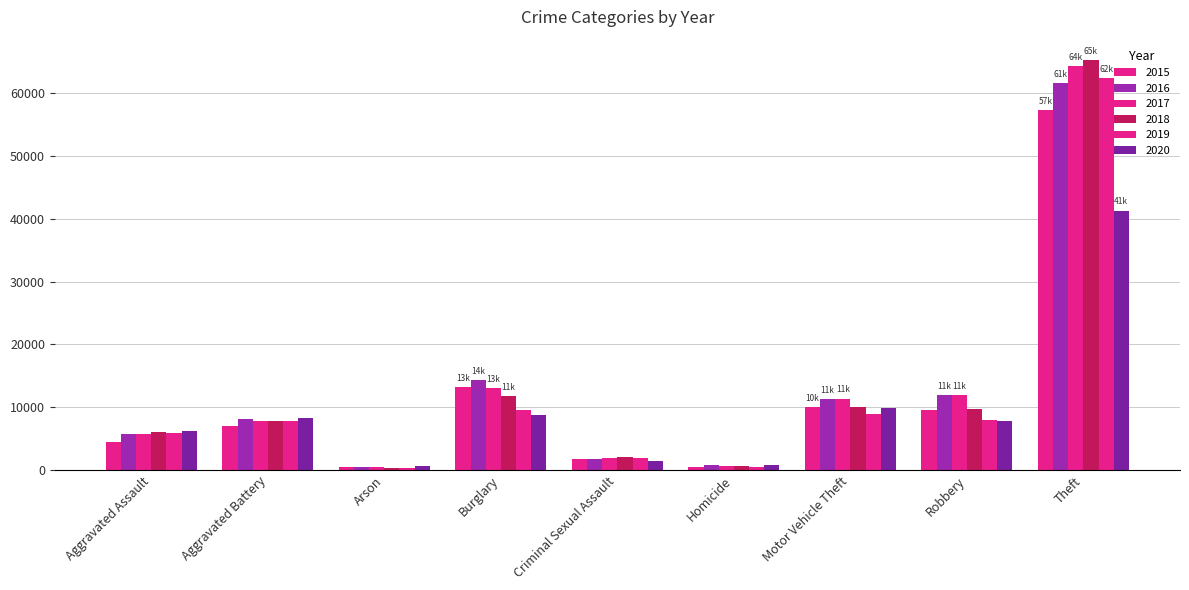

What is the value of the 2015 bar at the 1st from the left?

4480